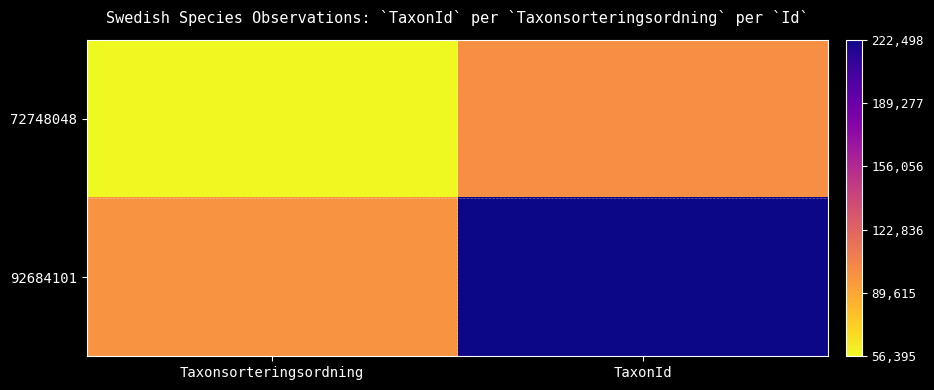

How many distinct data groups are displayed?

2